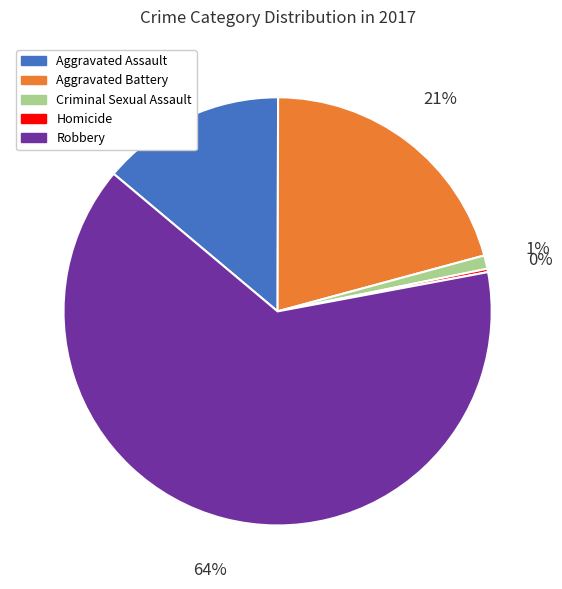

To the nearest percent, what is the difference between the Aggravated Assault and Aggravated Battery slice percentages?

7%